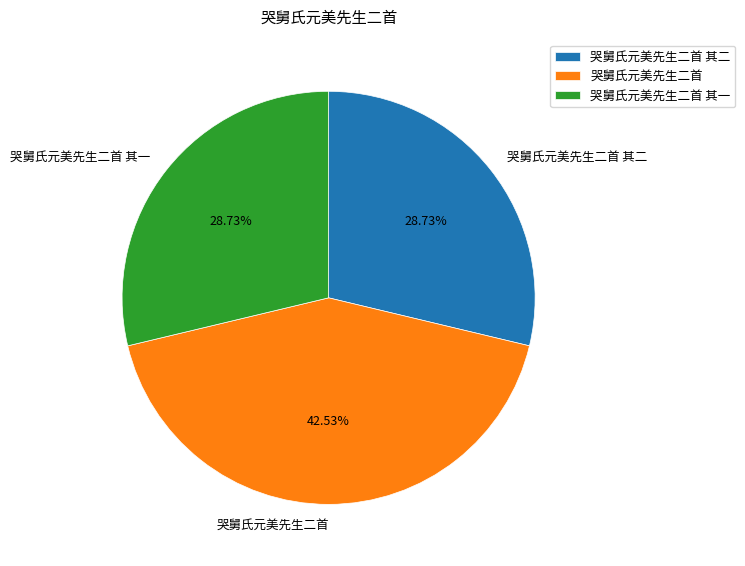

Is 哭舅氏元美先生二首 the majority of the pie?

No